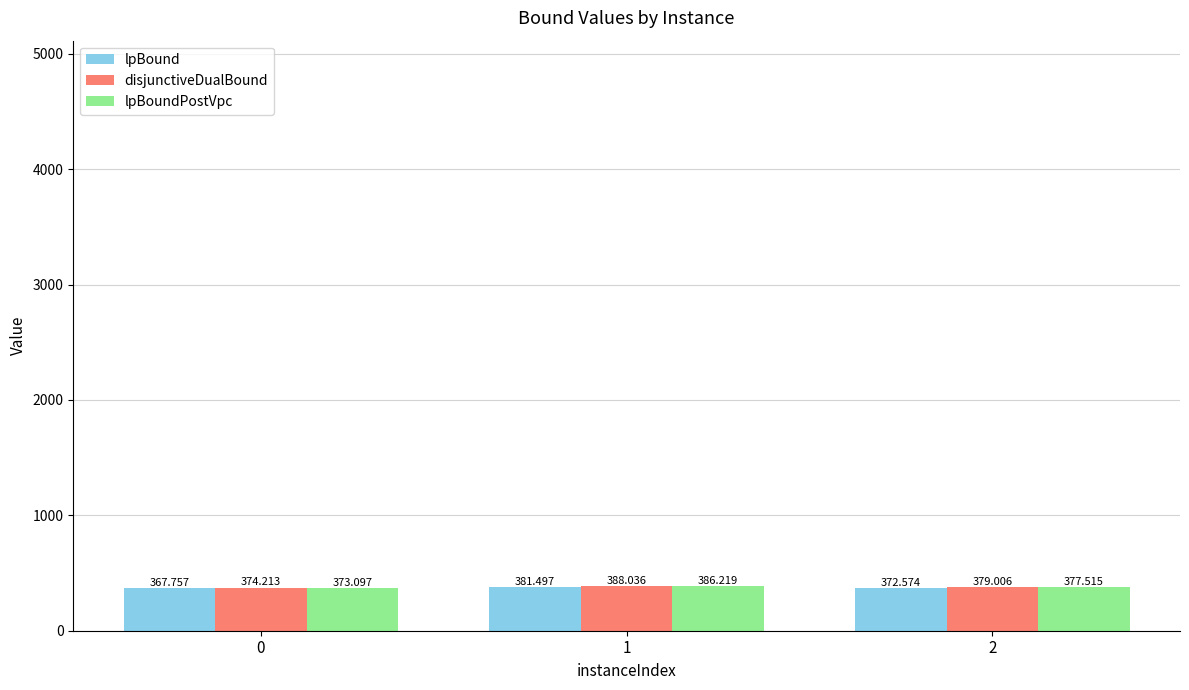

At how many categories does at least one series exceed 371?

3